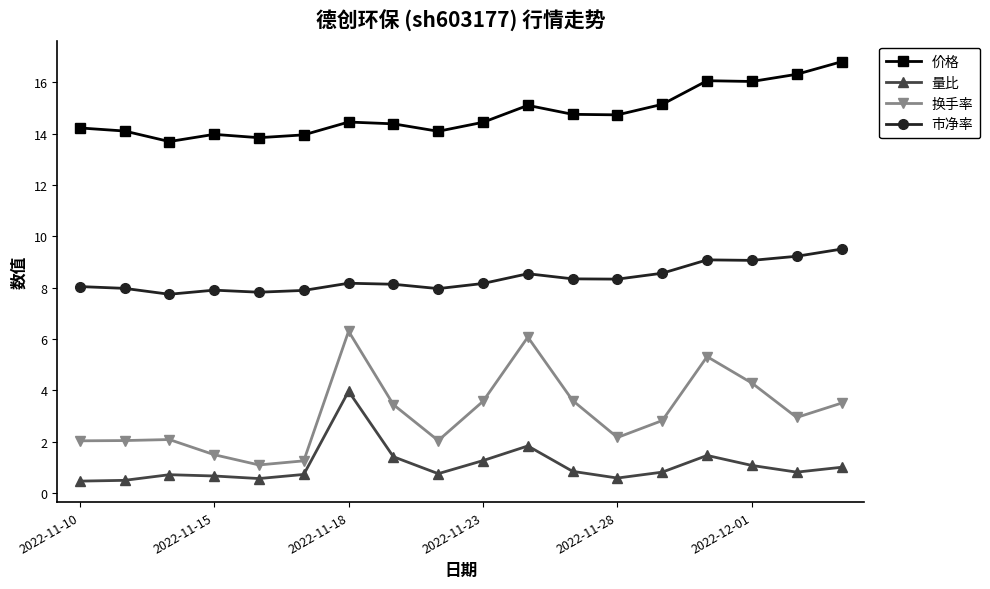

What are all the series names shown in the legend?

价格, 量比, 换手率, 市净率